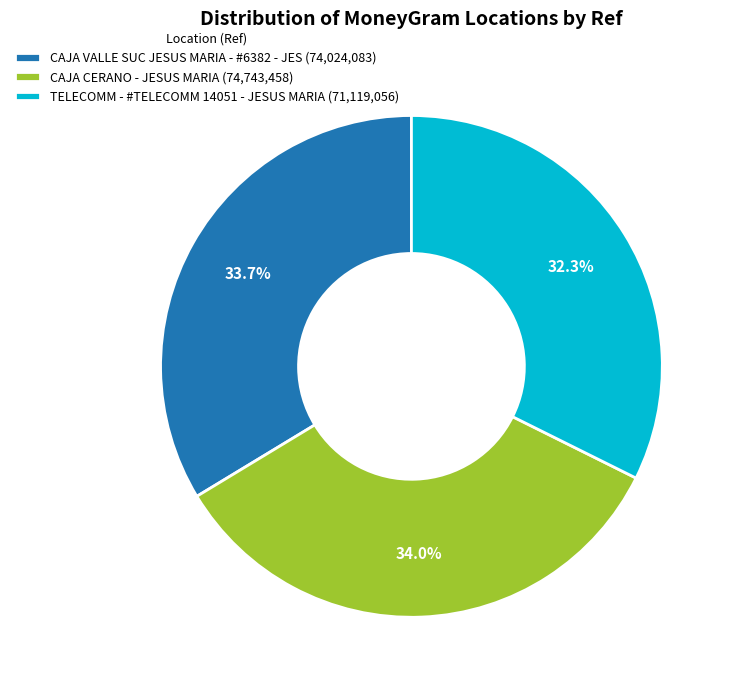

To the nearest percent, what is the combined percentage of CAJA VALLE SUC JESUS MARIA - #6382 - JES and TELECOMM - #TELECOMM 14051 - JESUS MARIA?

66%